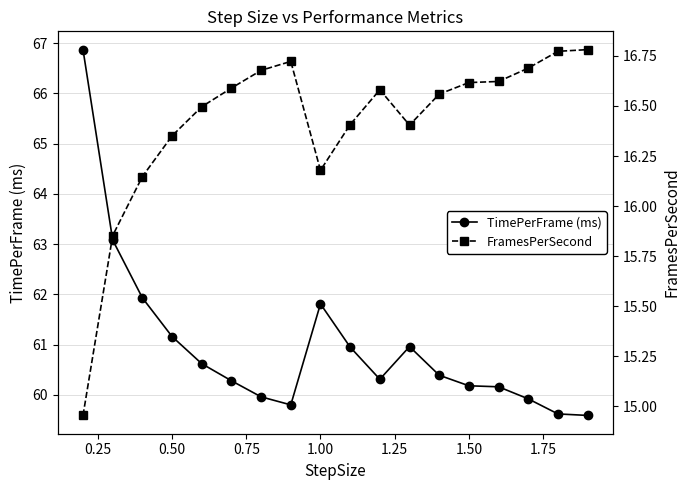

True or false: TimePerFrame (ms) has more than 1 points higher than both neighbors.

True